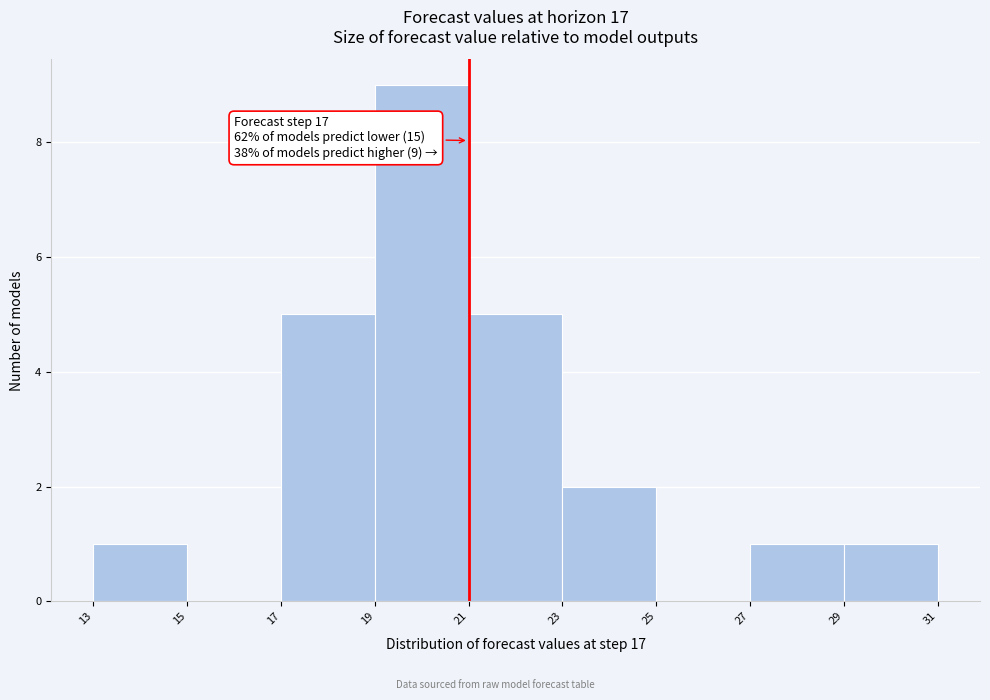

Over which range of the x-axis is the bar tallest?

19 to 21